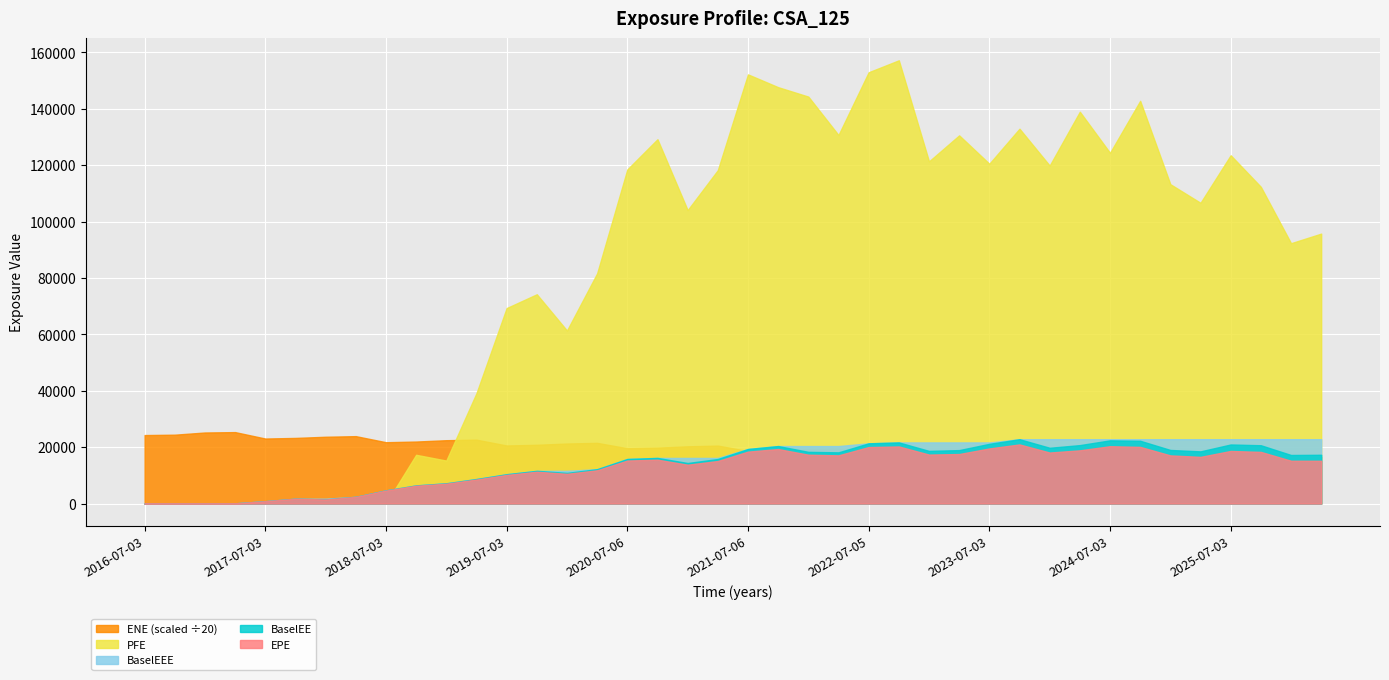

What is the sum of all ENE values?

15899992.0